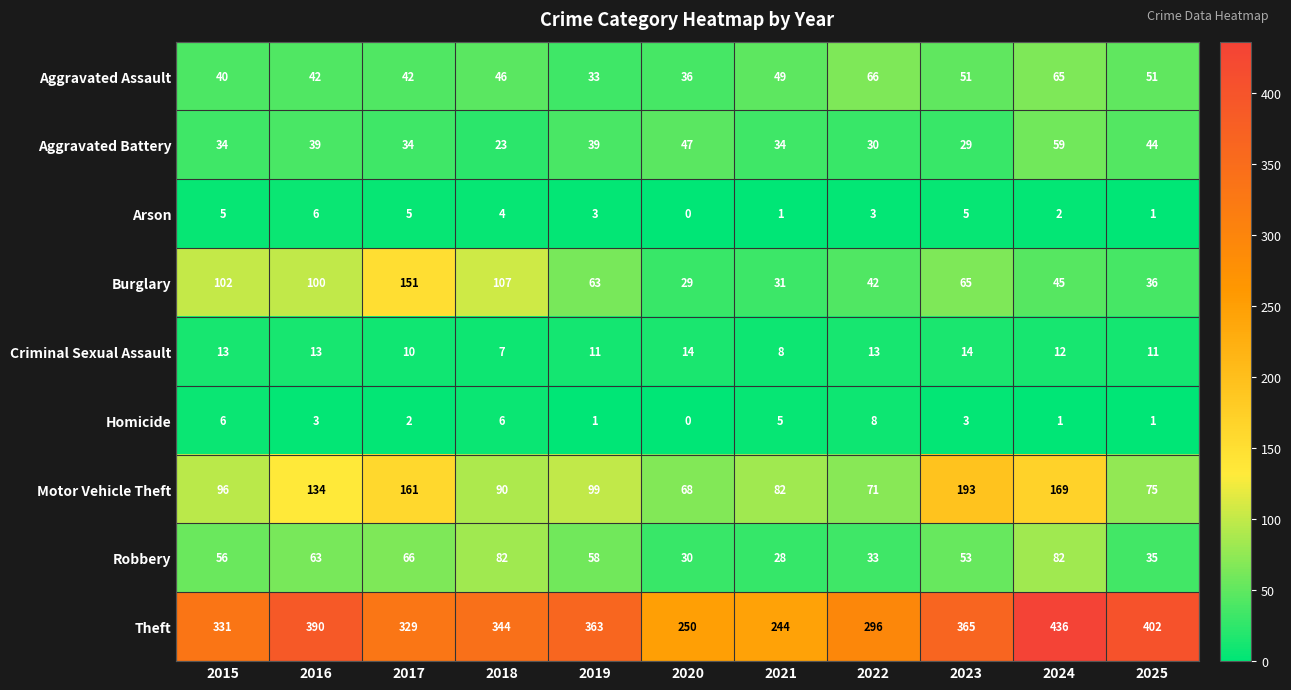

At 2024, list the series in order from smallest to largest.

Homicide, Arson, Criminal Sexual Assault, Burglary, Aggravated Battery, Aggravated Assault, Robbery, Motor Vehicle Theft, Theft